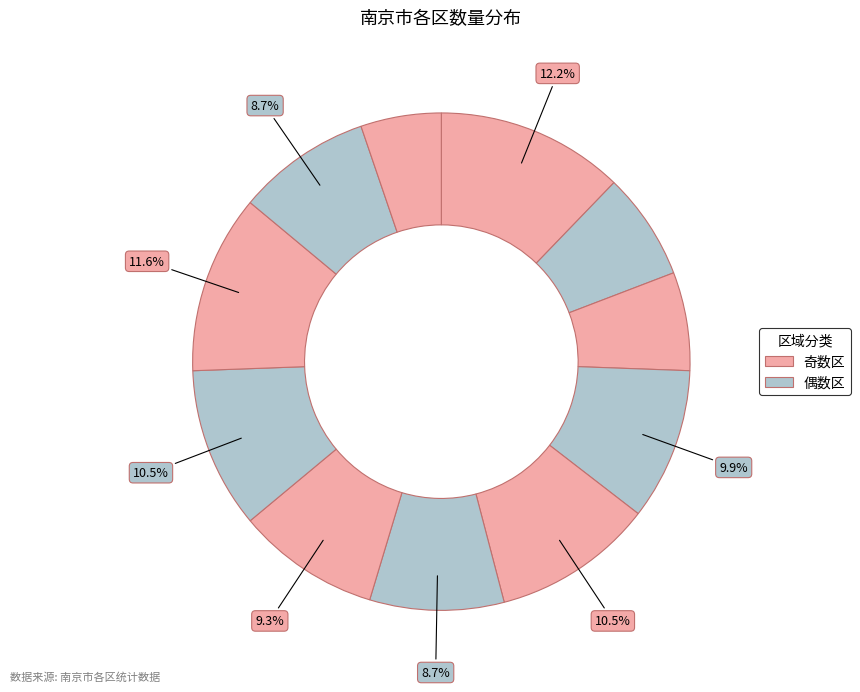

Does any single category account for the majority?

No